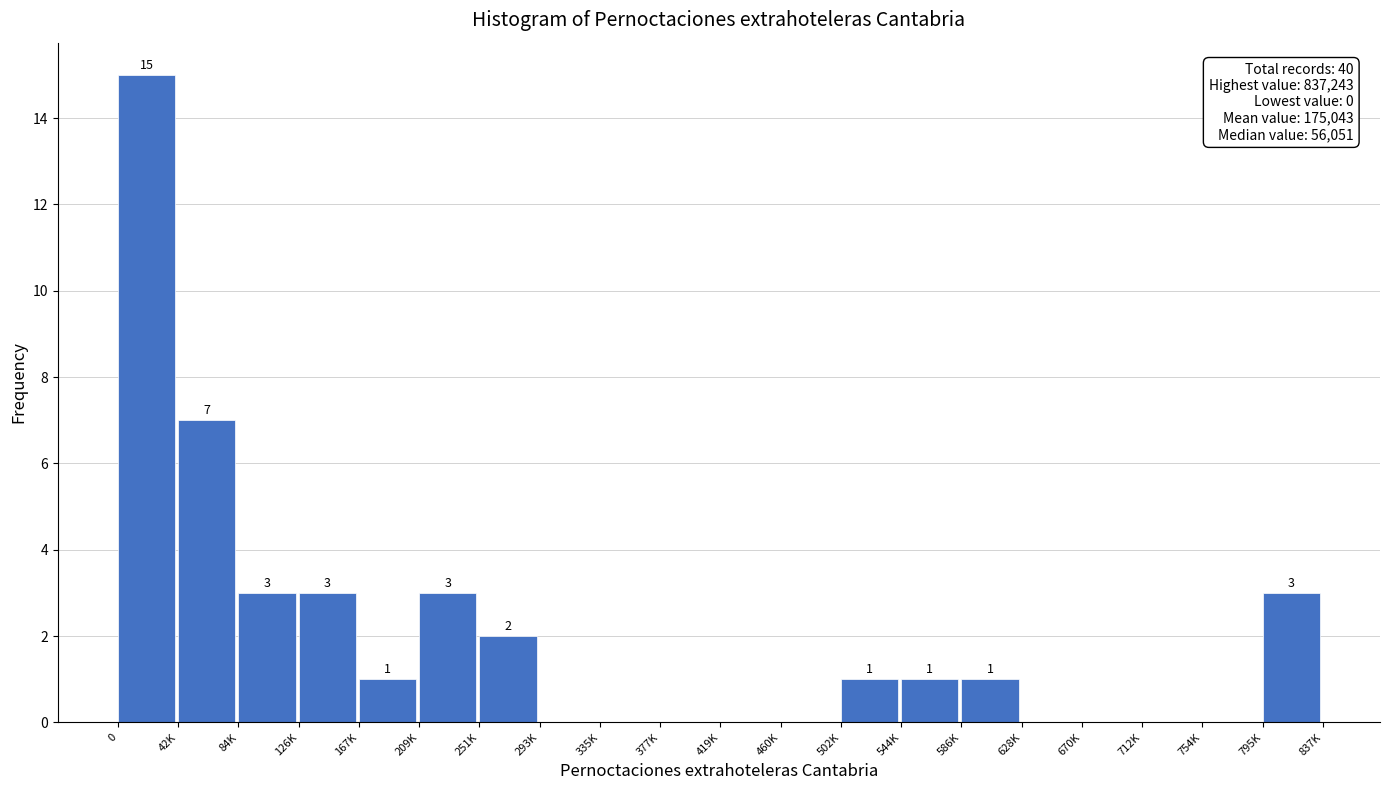

Reading left to right, what are all the values shown in this chart?

0=15	42K=7	84K=3	126K=3	167K=1	209K=3	251K=2	293K=0	335K=0	377K=0	419K=0	460K=0	502K=1	544K=1	586K=1	628K=0	670K=0	712K=0	754K=0	795K=3